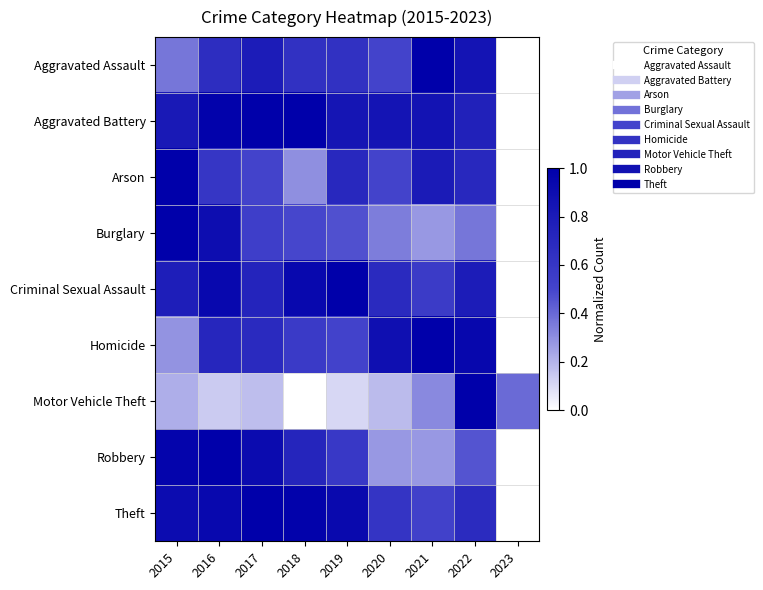

At how many categories does at least one series exceed 0?

9